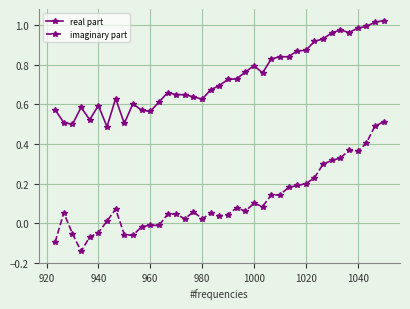

True or false: imaginary part and real part cross at least once.

False